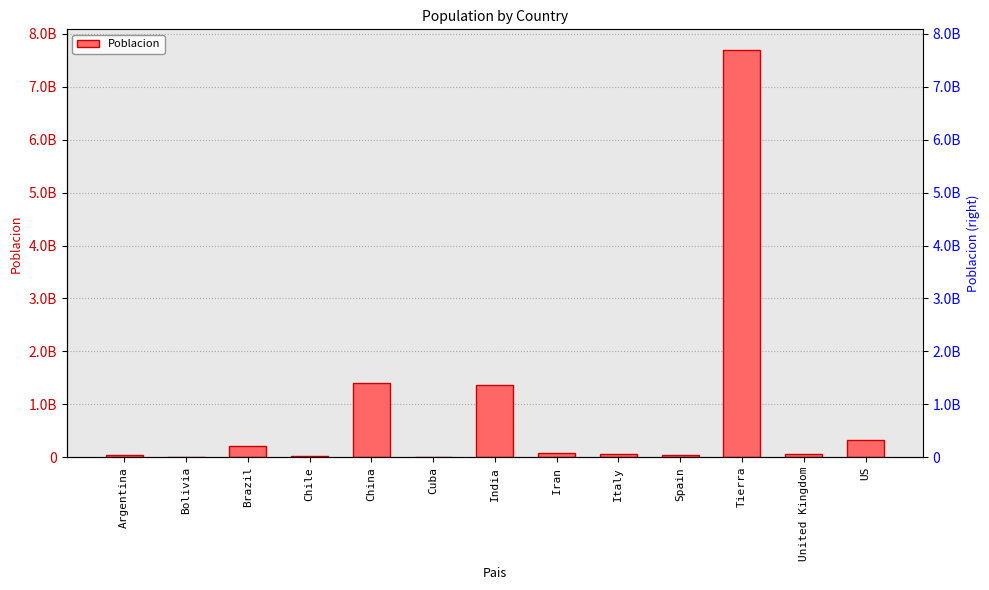

Reading left to right, extract all data points from this chart.

44400000	11350000	209500000	19107216	1403500365	11221060	1372065957	81800000	60541000	47007367	7700000000	66650000	325719178